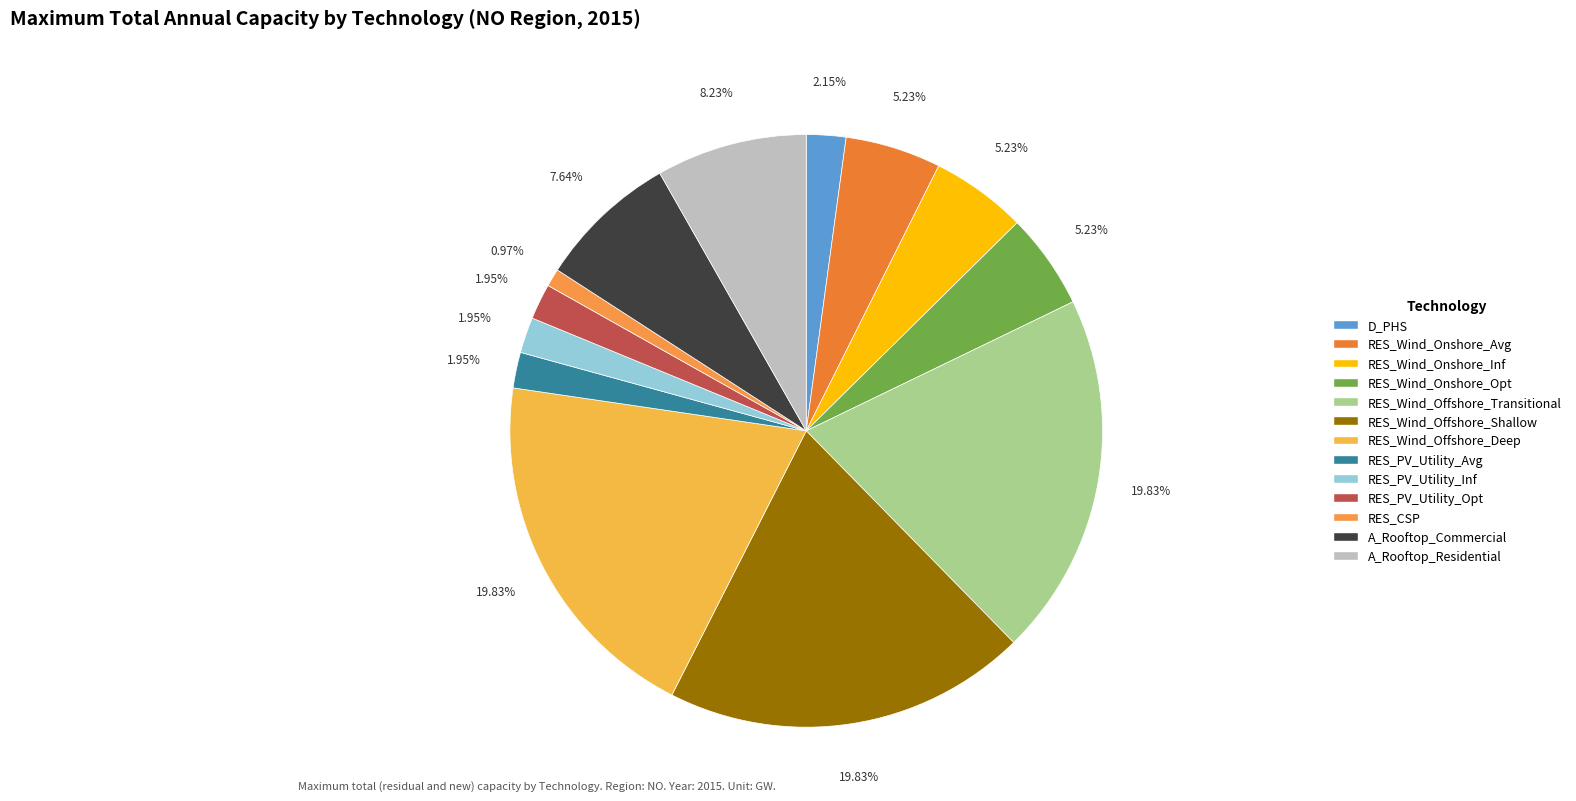

True or false: RES_Wind_Onshore_Inf accounts for 10% of the total.

False